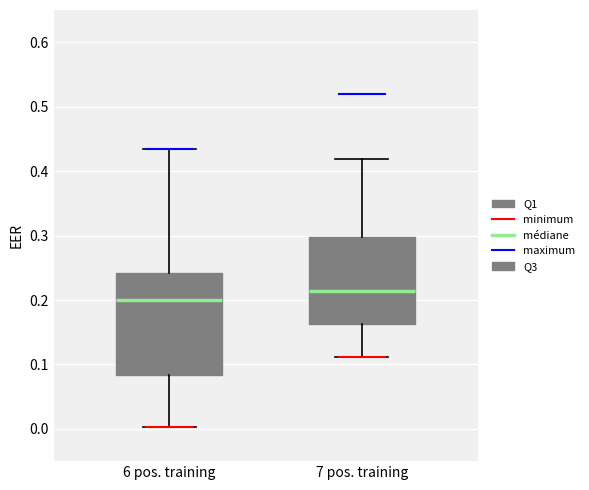

Which box has the highest median line?

7 pos. training